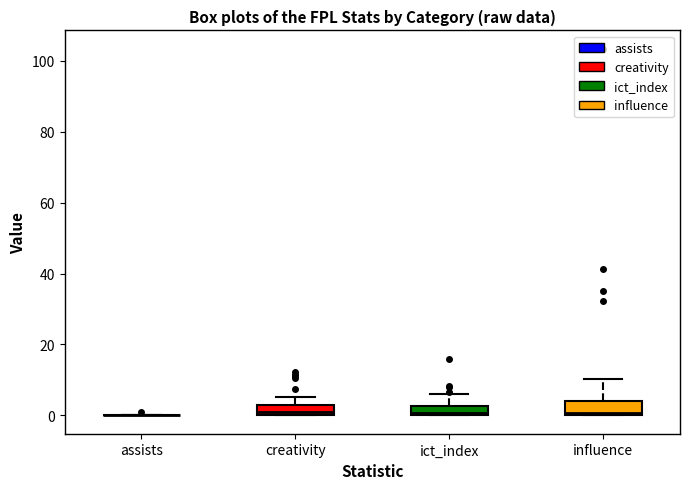

Where is the lower edge of the box for ict_index on the y-axis? The values are not printed on the chart, so give them approximately, as read against the axis.

0